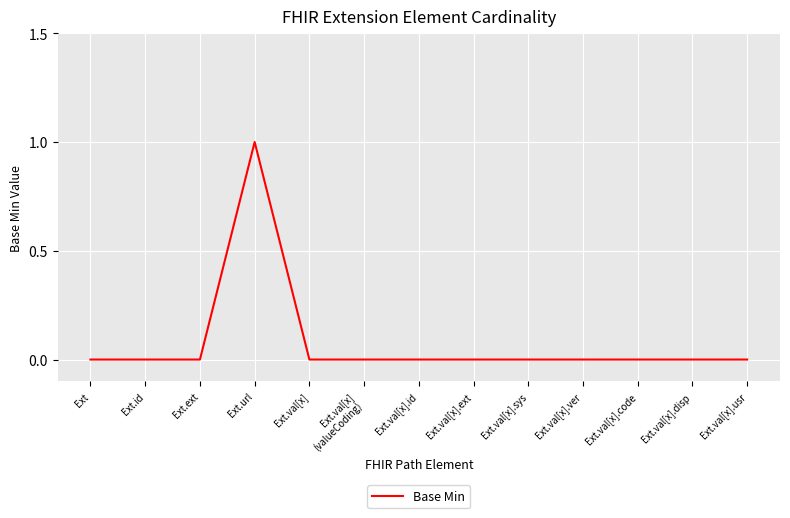

Count the number of categories in the chart.

13